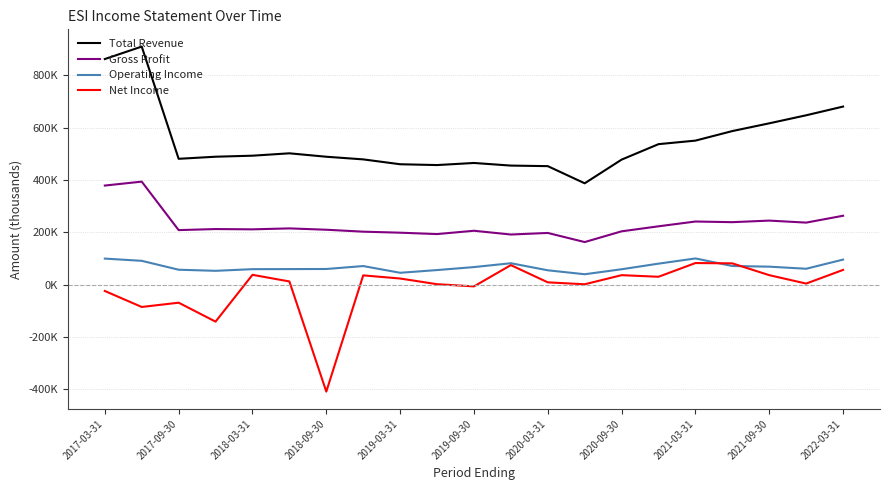

True or false: Gross Profit has more than 1 interior local peaks.

True